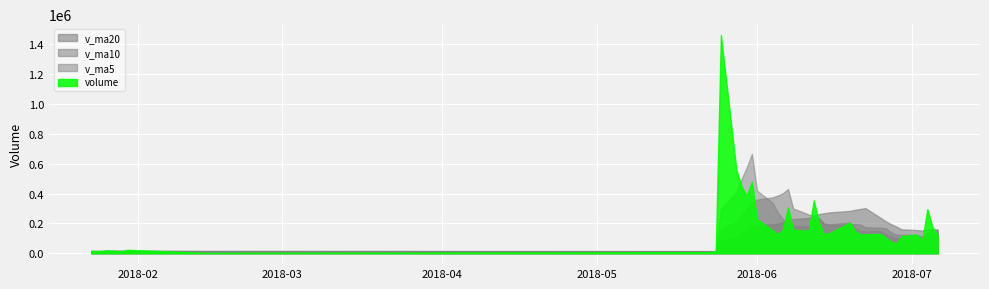

What is the difference between the highest and lowest values at 7?

115793.1